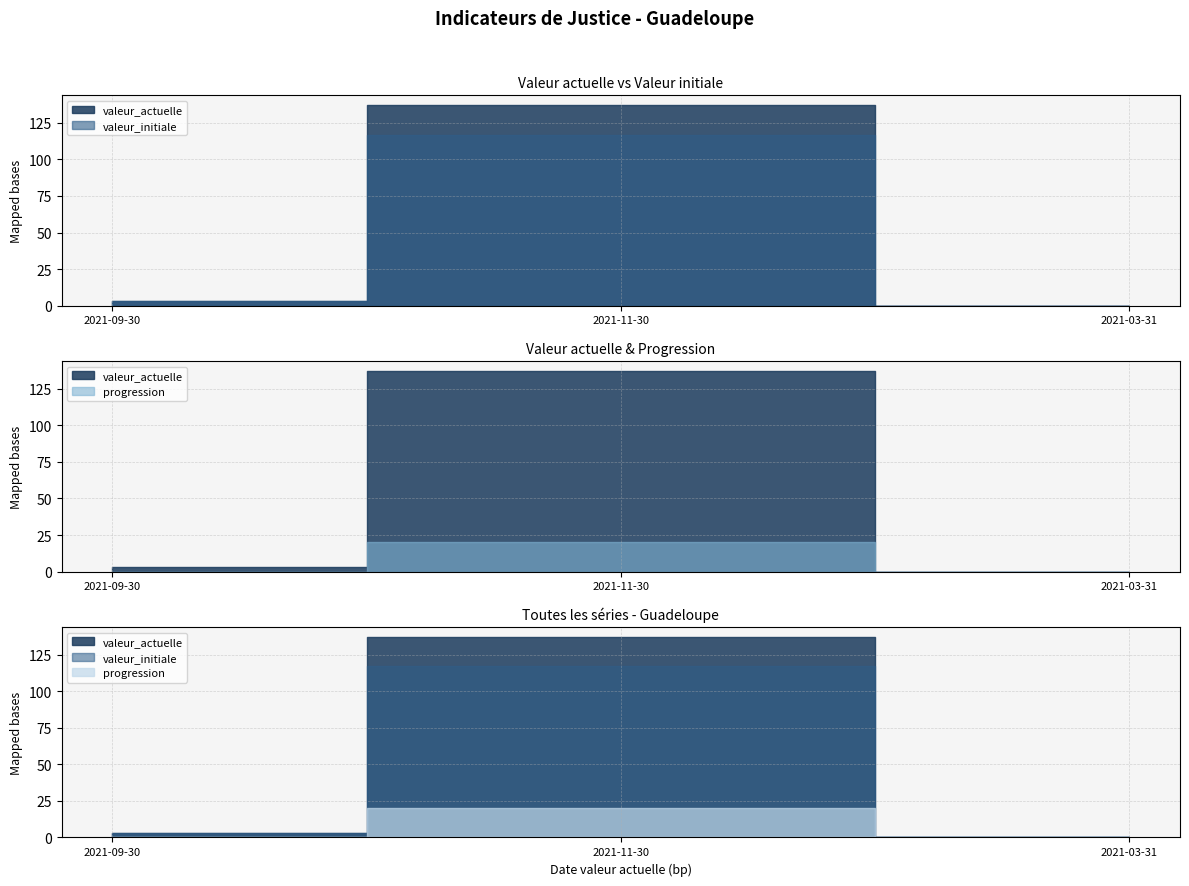

How many values in the valeur_initiale series exceed 3?

1